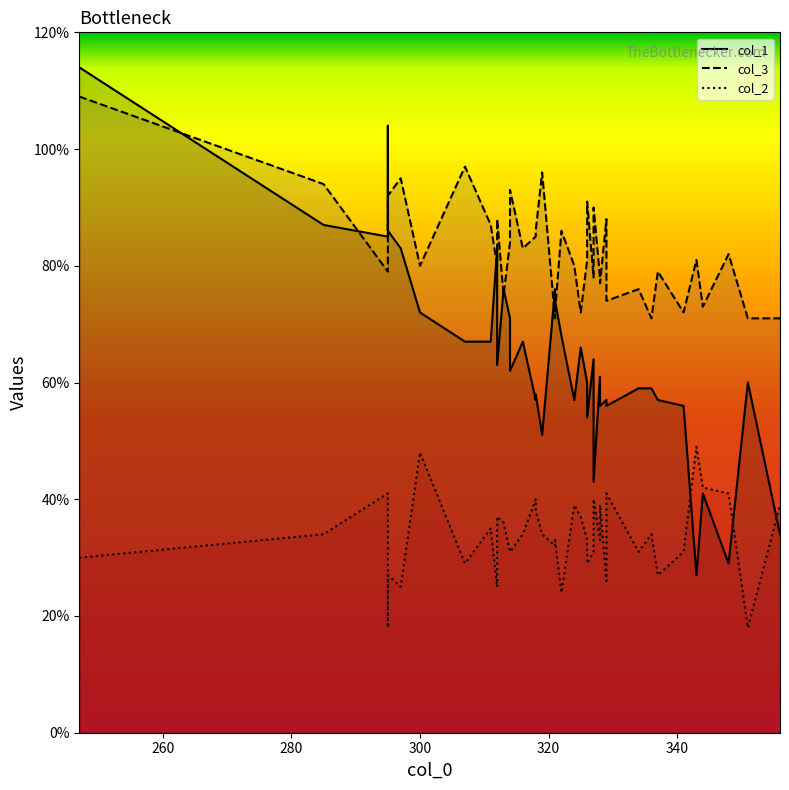

After their last crossing, which series has the higher values: col_1 or col_2?

col_2